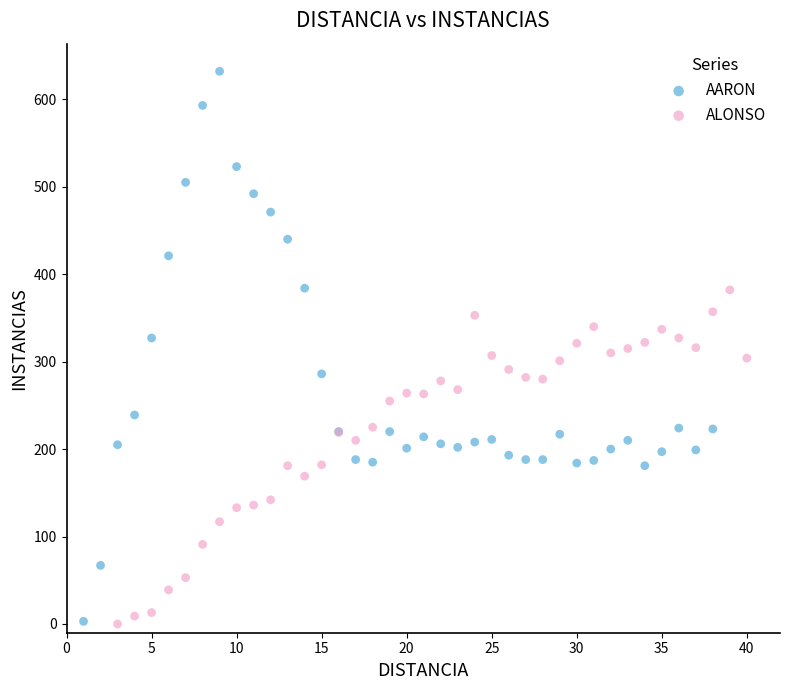

Which series has the widest spread of Y values?

AARON